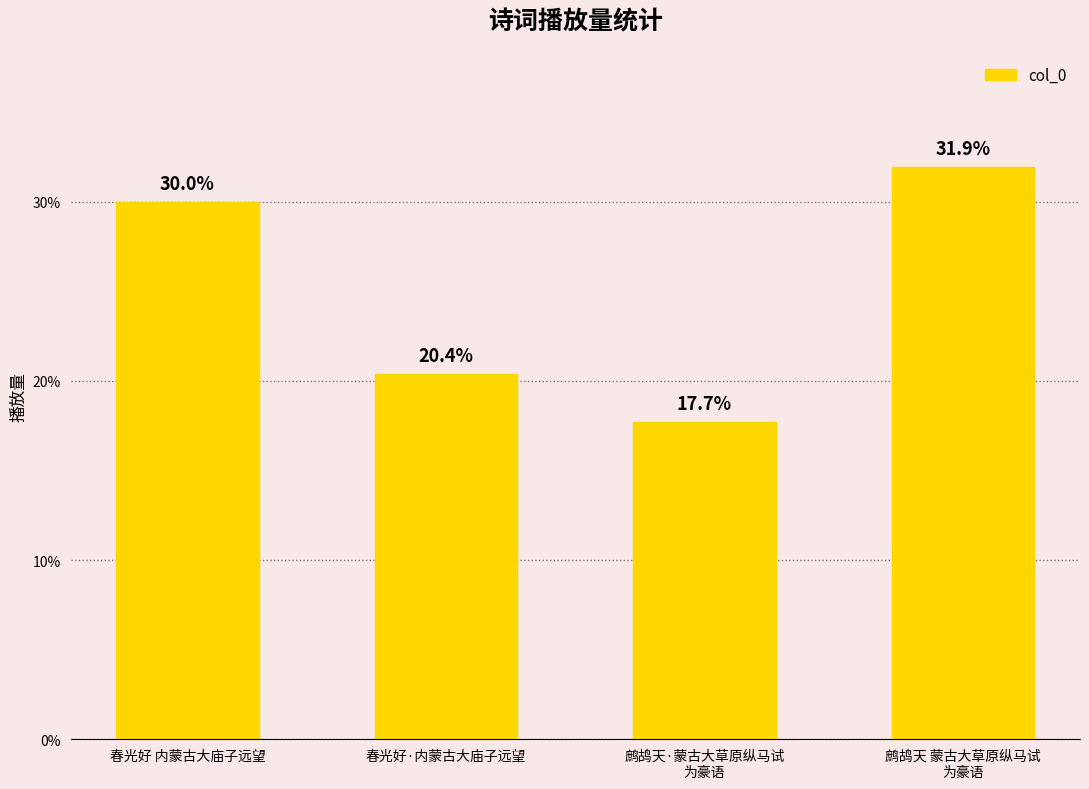

What is the difference between the maximum and second lowest values?

11.5